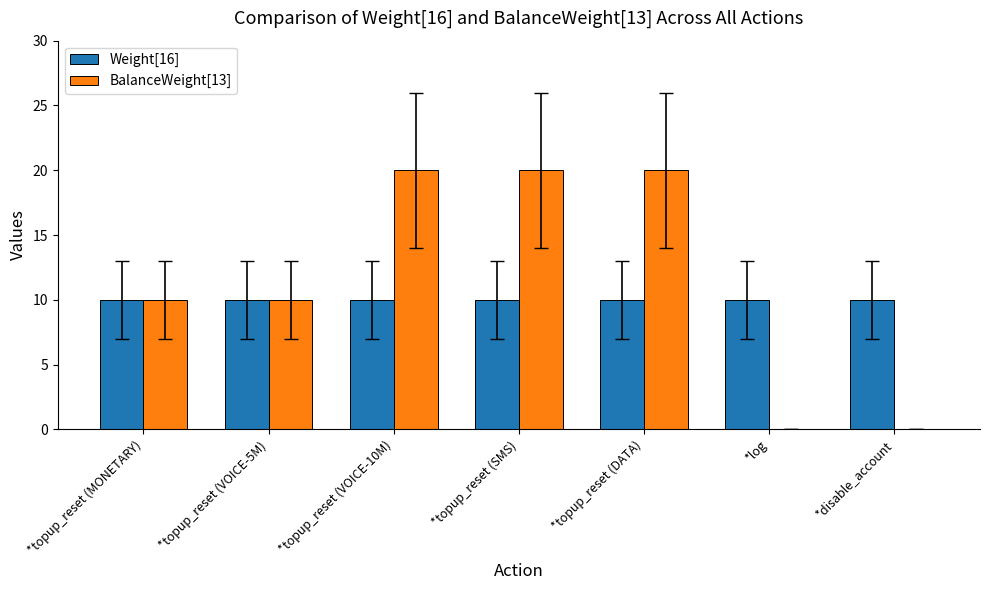

Reading left to right, transcribe all the data shown in this chart.

Weight[16]: *topup_reset (MONETARY)=10	*topup_reset (VOICE-5M)=10	*topup_reset (VOICE-10M)=10	*topup_reset (SMS)=10	*topup_reset (DATA)=10	*log=10	*disable_account=10
BalanceWeight[13]: *topup_reset (MONETARY)=10	*topup_reset (VOICE-5M)=10	*topup_reset (VOICE-10M)=20	*topup_reset (SMS)=20	*topup_reset (DATA)=20	*log=0	*disable_account=0